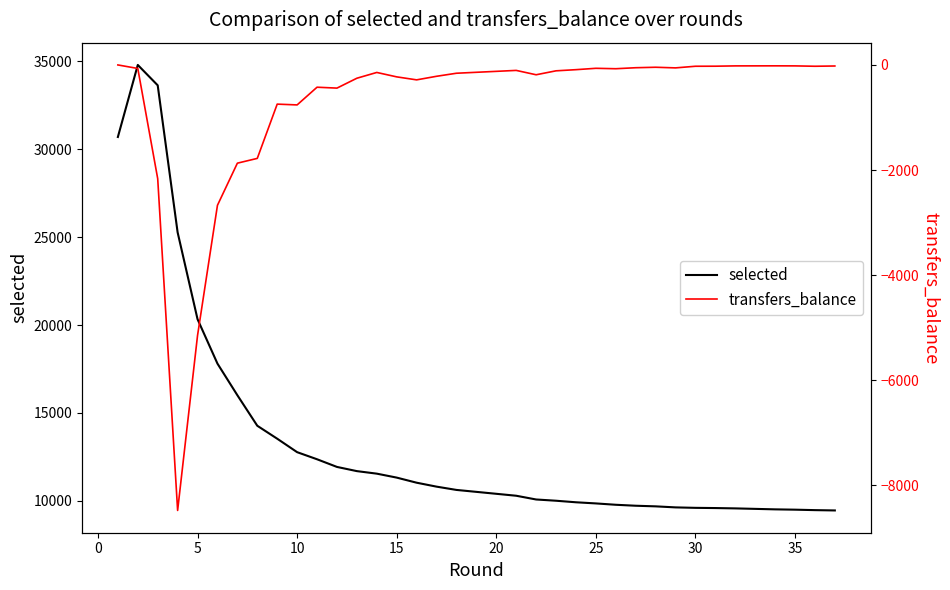

Reading left to right, what are all the values shown in this chart?

selected: 30702	34802	33642	25274	20333	17805	16005	14268	13531	12765	12361	11925	11686	11542	11317	11027	10803	10616	10285	10072	10001	9913	9848	9771	9771	9716	9681	9681	9622	9596	9584	9565	9510	9492	9466	9466	9448
transfers_balance: 0	-67	-2165	-8481	-5150	-2672	-1870	-1779	-746	-761	-424	-441	-253	-143	-227	-284	-216	-158	-104	-187	-112	-90	-64	-72	-72	-53	-44	-44	-56	-25	-24	-18	-17	-18	-25	-25	-20